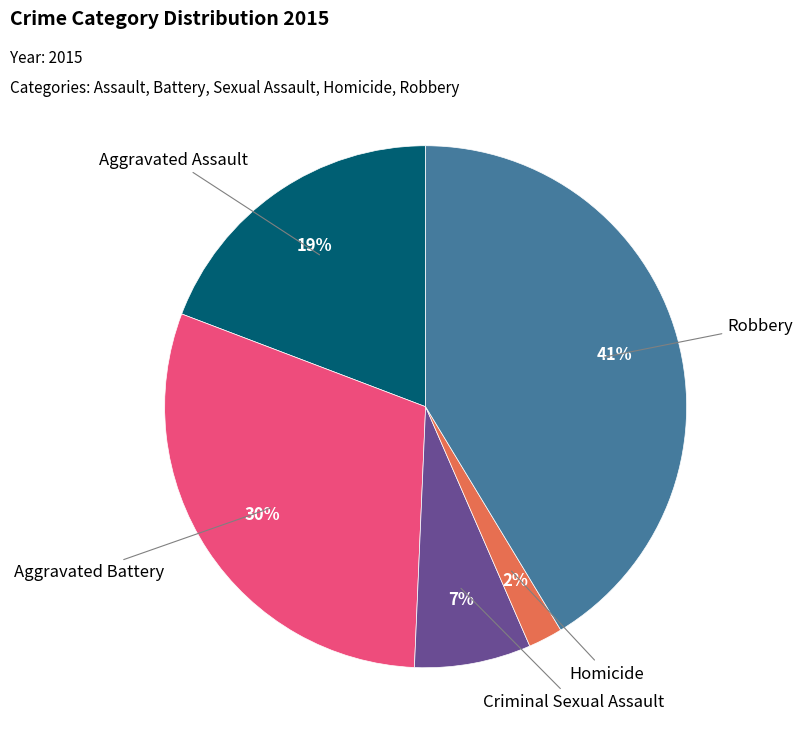

To the nearest percent, what is the difference between the largest and smallest slice percentages?

39%